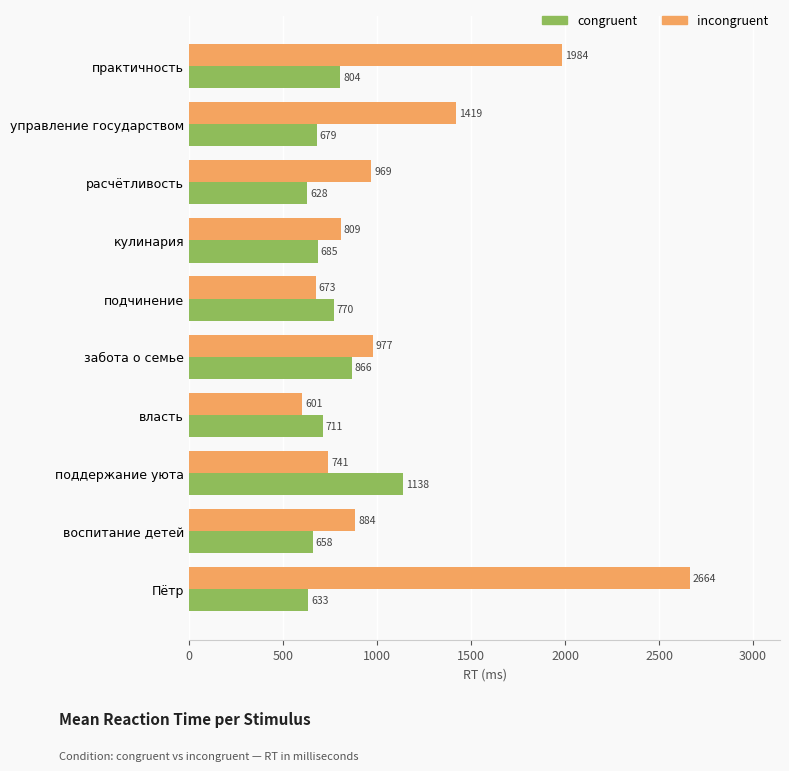

True or false: incongruent has a value of 884 at воспитание детей.

True